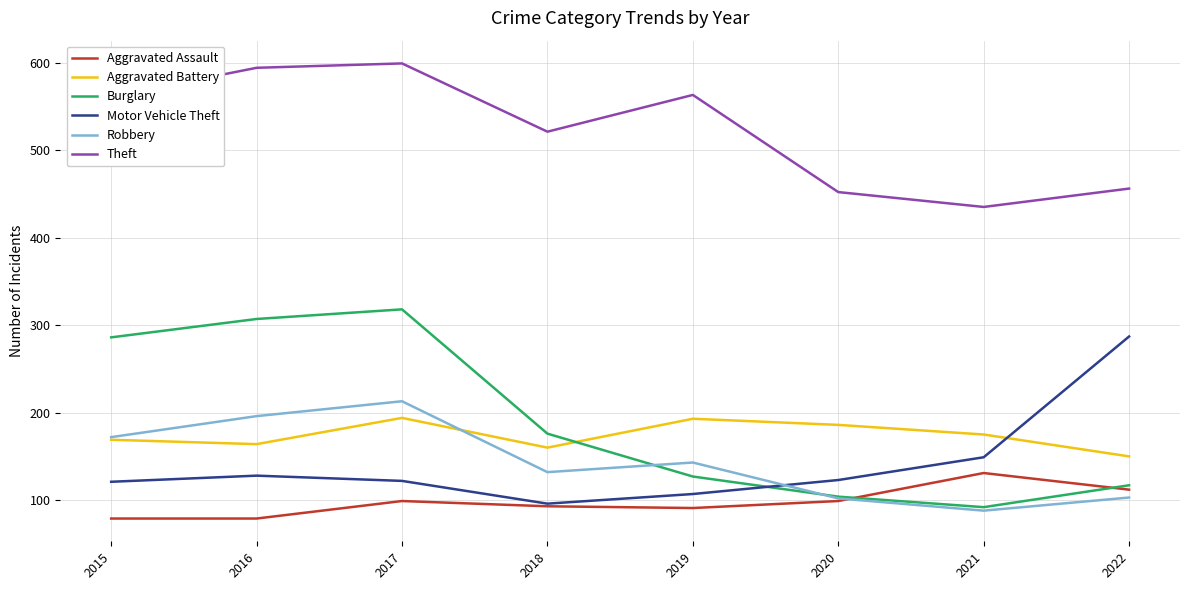

What is the smallest value displayed?

79